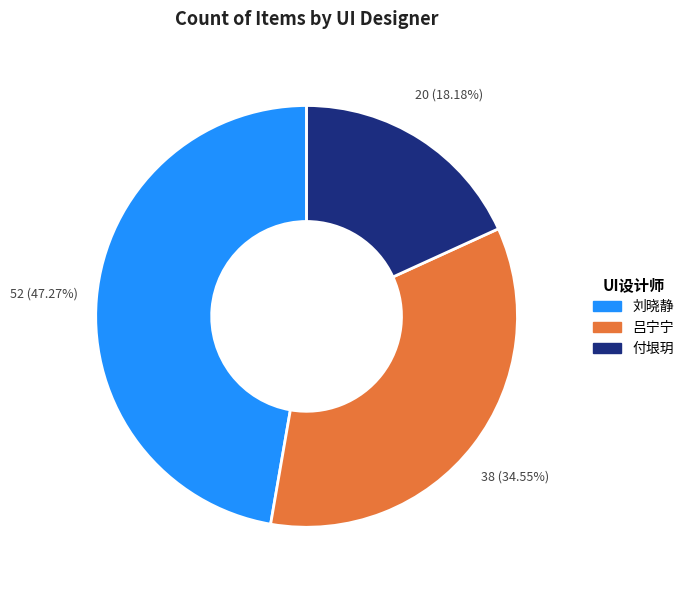

Is there a majority slice in this chart?

No